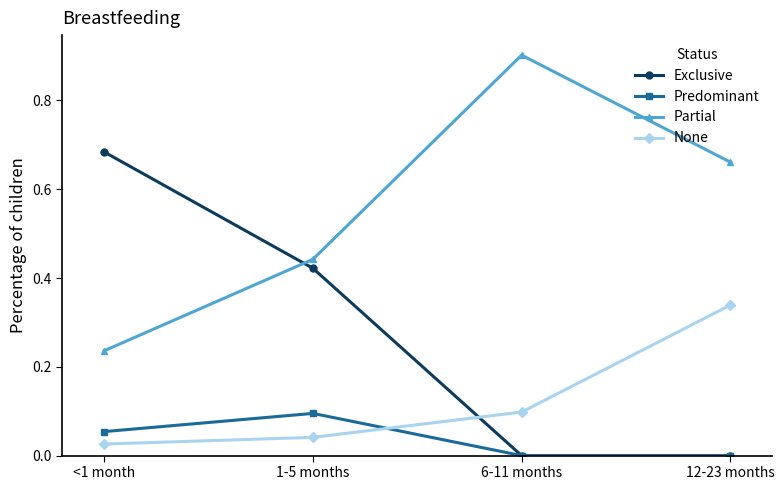

What is the maximum value shown in the chart?

0.9